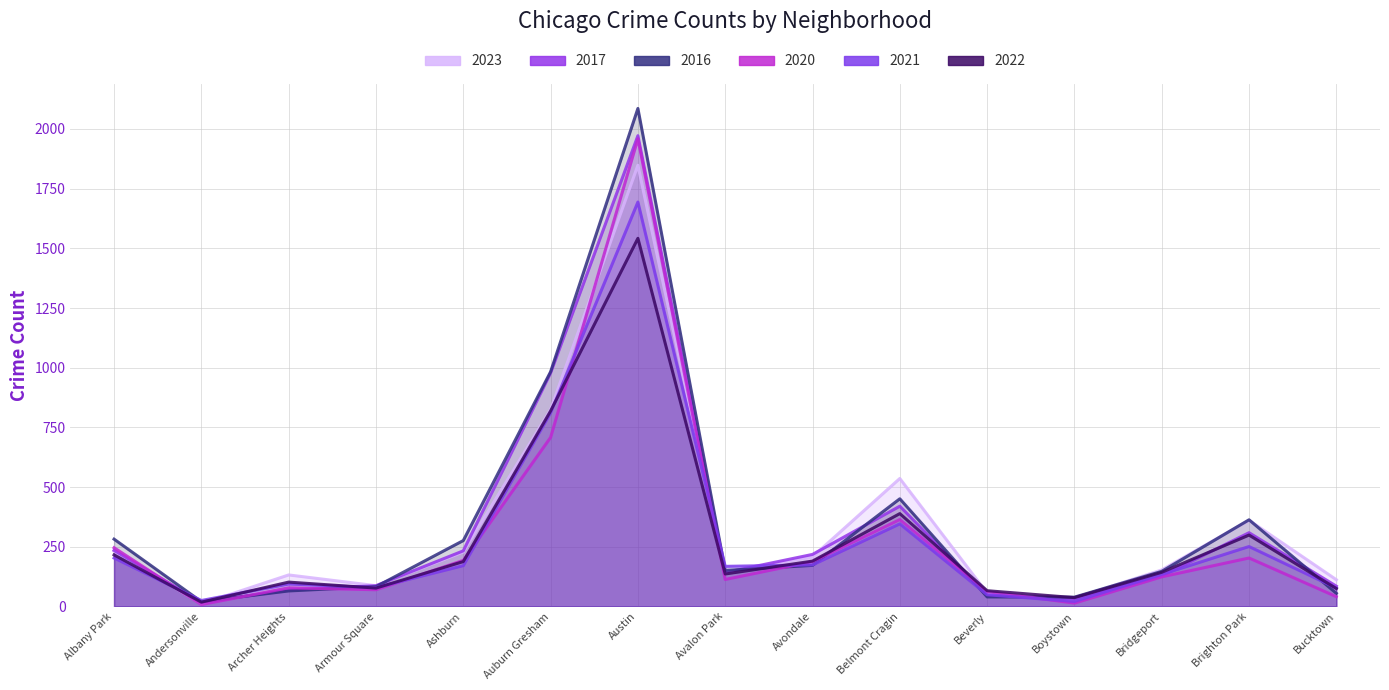

Which category has the highest value across all series?

Austin